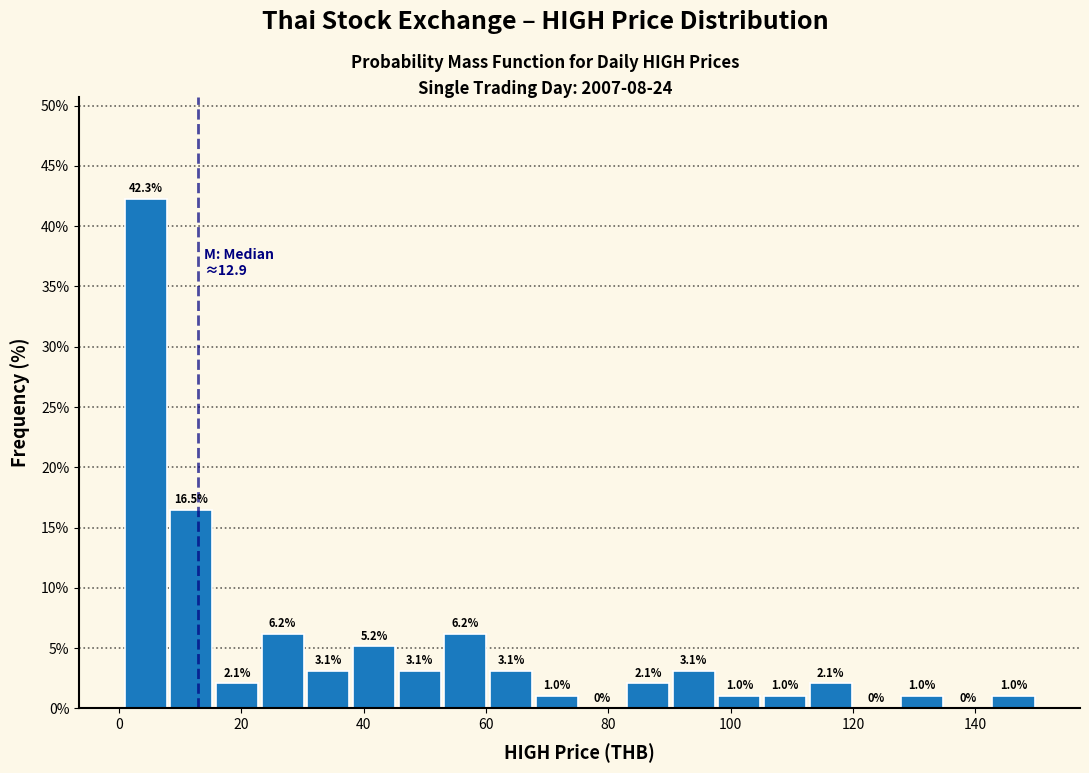

Around what value on the x-axis is the tallest bar? Give the approximate position of its centre, as read against the axis.

4